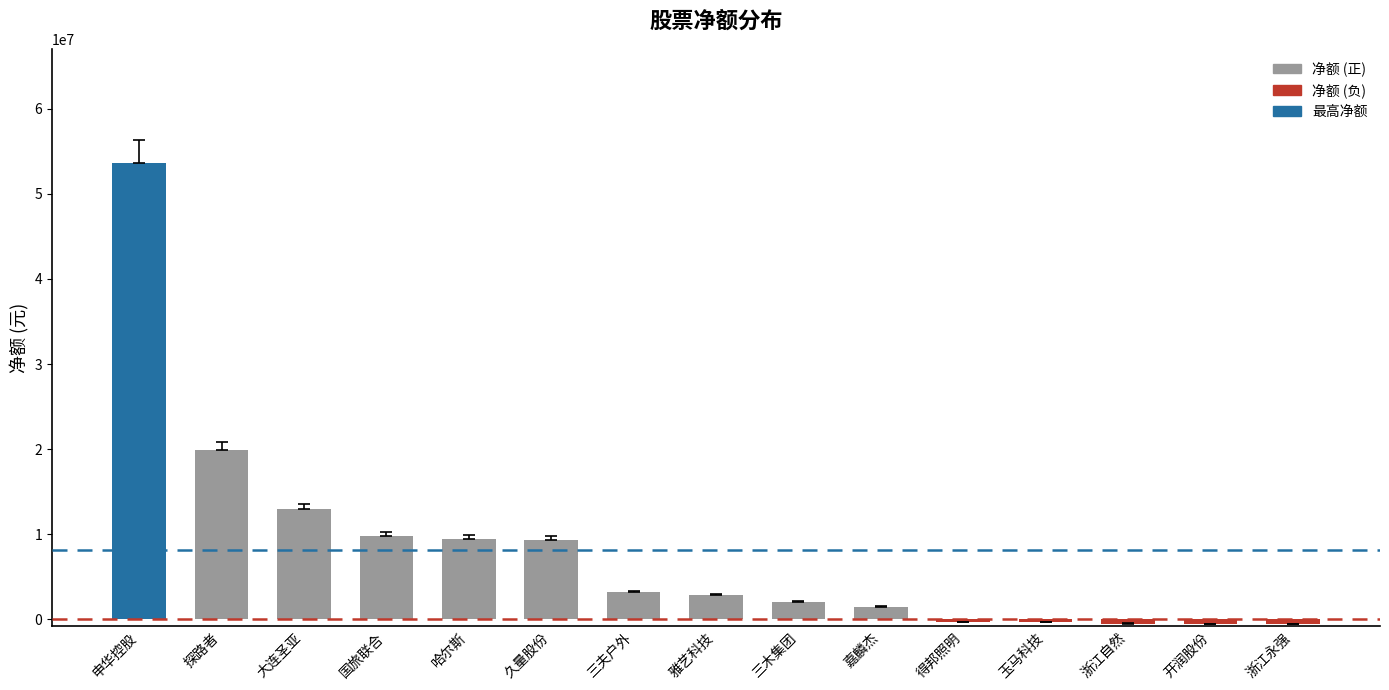

Read the value at 雅艺科技.

2868594